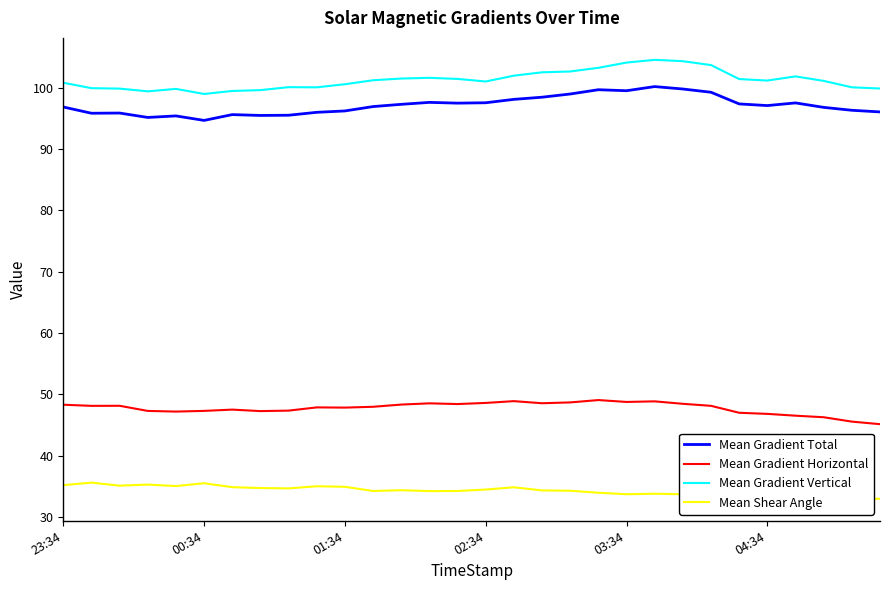

What is the greatest value displayed?

104.5